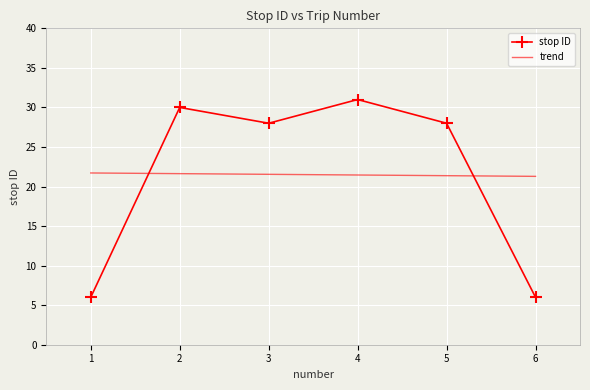

Which series has the widest spread of values?

stop ID